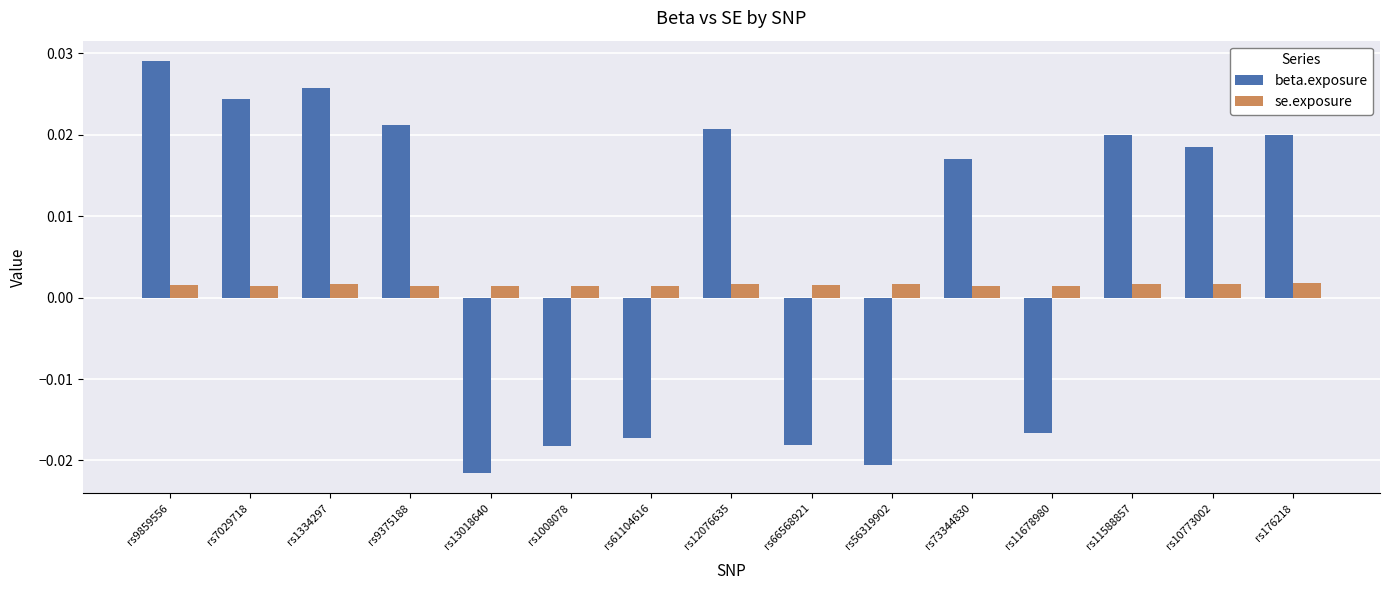

Between rs13018640 and rs176218, which series saw the biggest shift?

beta.exposure